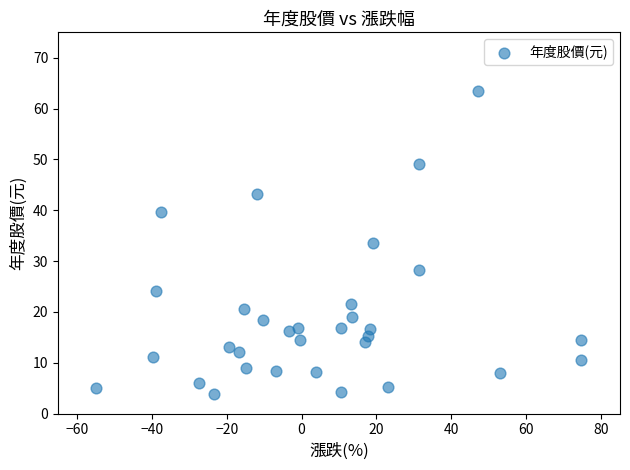

What is the range of Y values (max minus min)?

59.7